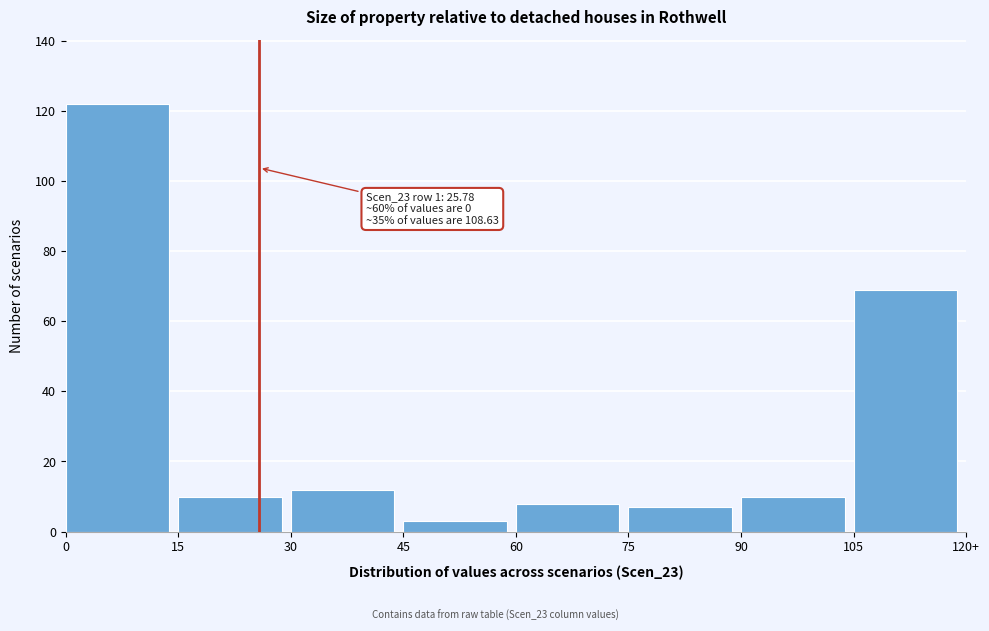

Reading left to right, transcribe all the data shown in this chart.

0=122	15=10	30=12	45=3	60=8	75=7	90=10	105=69